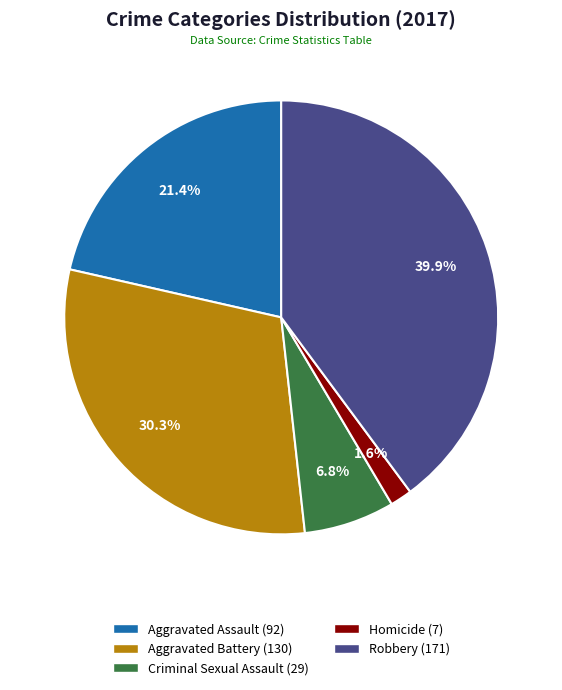

Which slice is the largest?

Robbery